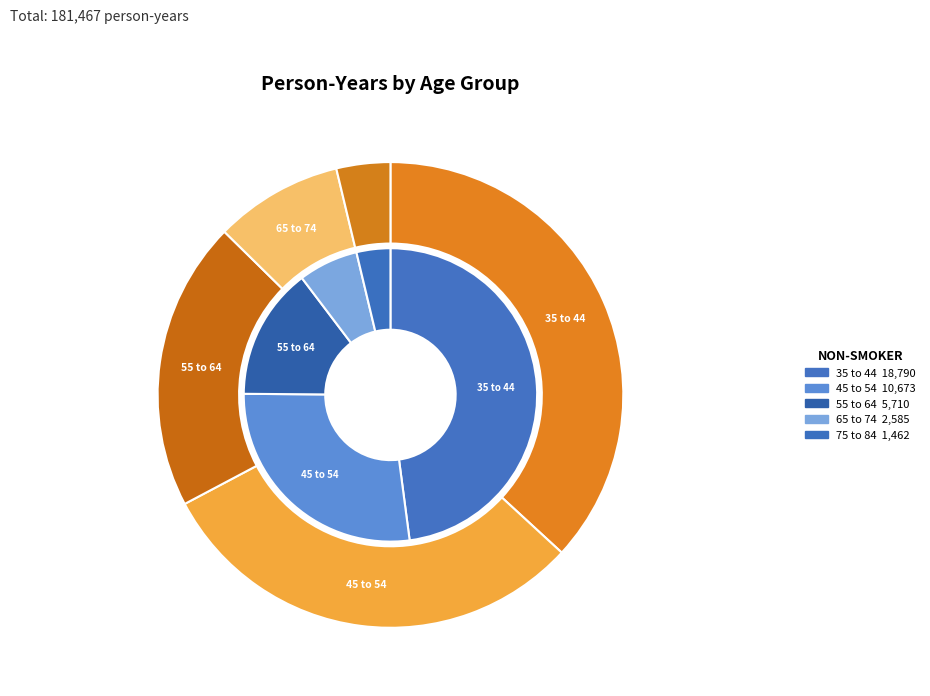

To the nearest percent, what is the combined percentage of 45 to 54 and 55 to 64?

42%